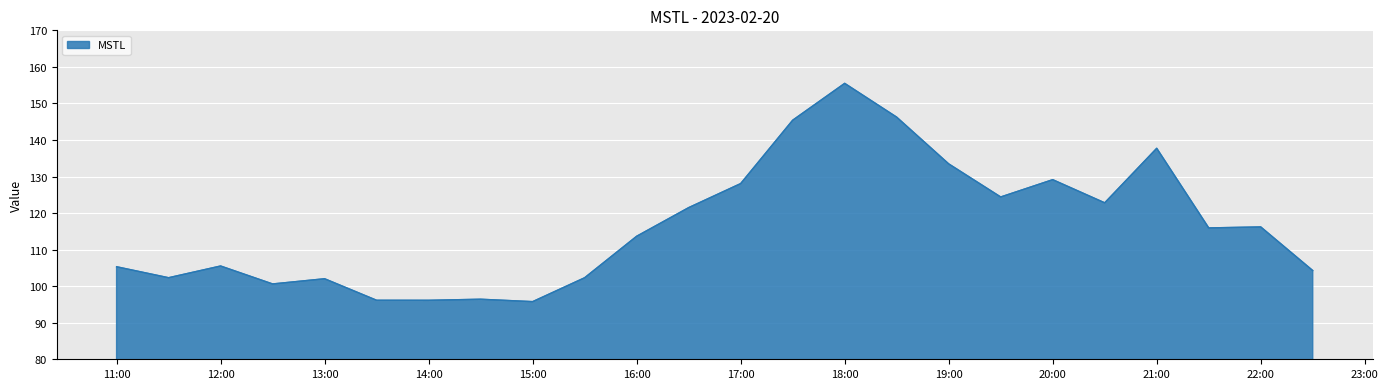

What is the difference between the second highest and second lowest values?

50.1